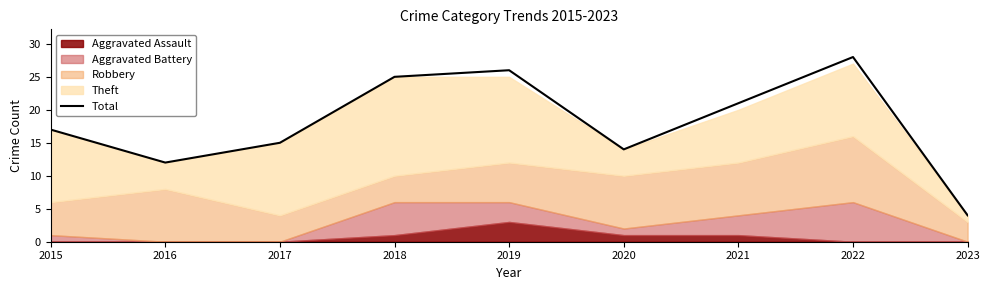

What is the value of the 6th point from the left?

14